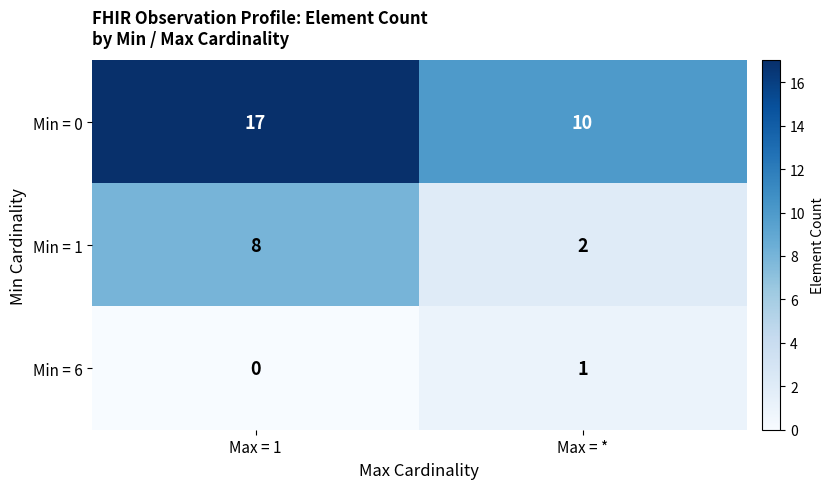

What is the sum of all Min = 0 values?

27